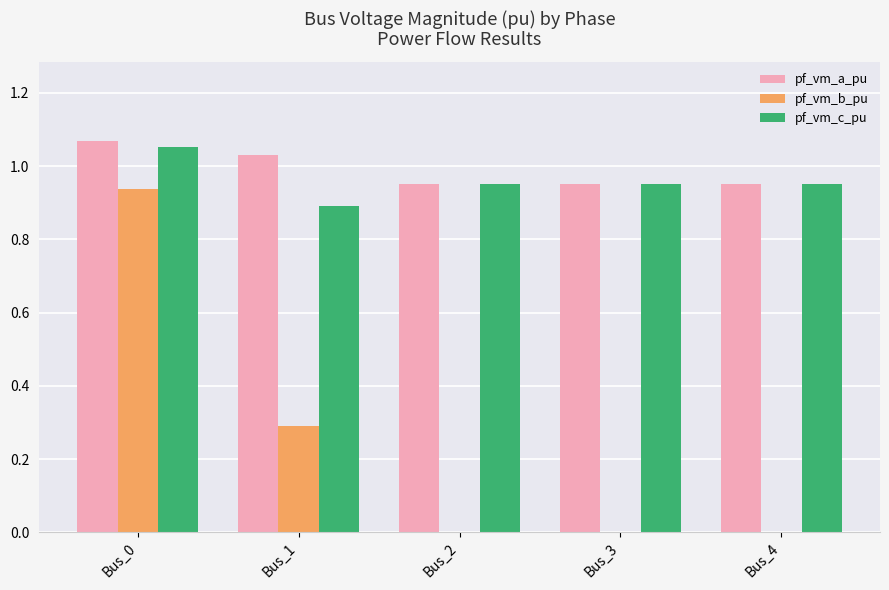

What is the sum of the pf_vm_c_pu values at Bus_2 and Bus_1?

1.8